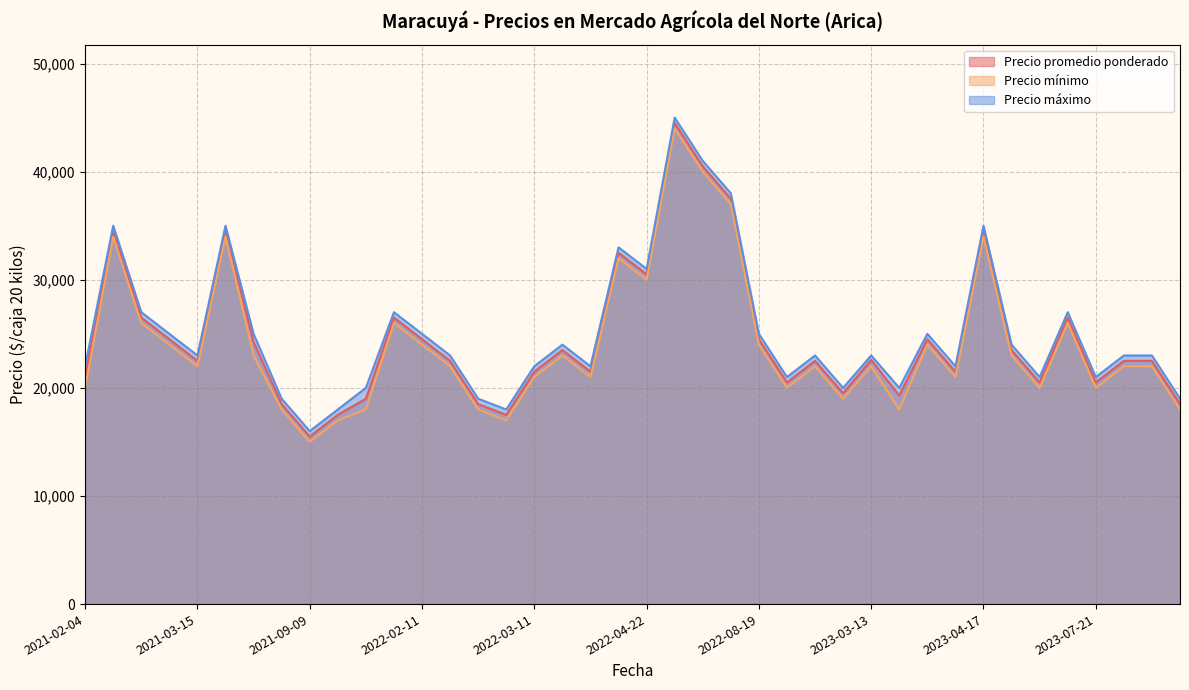

The value of Precio máximo at 2022-03-18 is 36257. True or false?

False